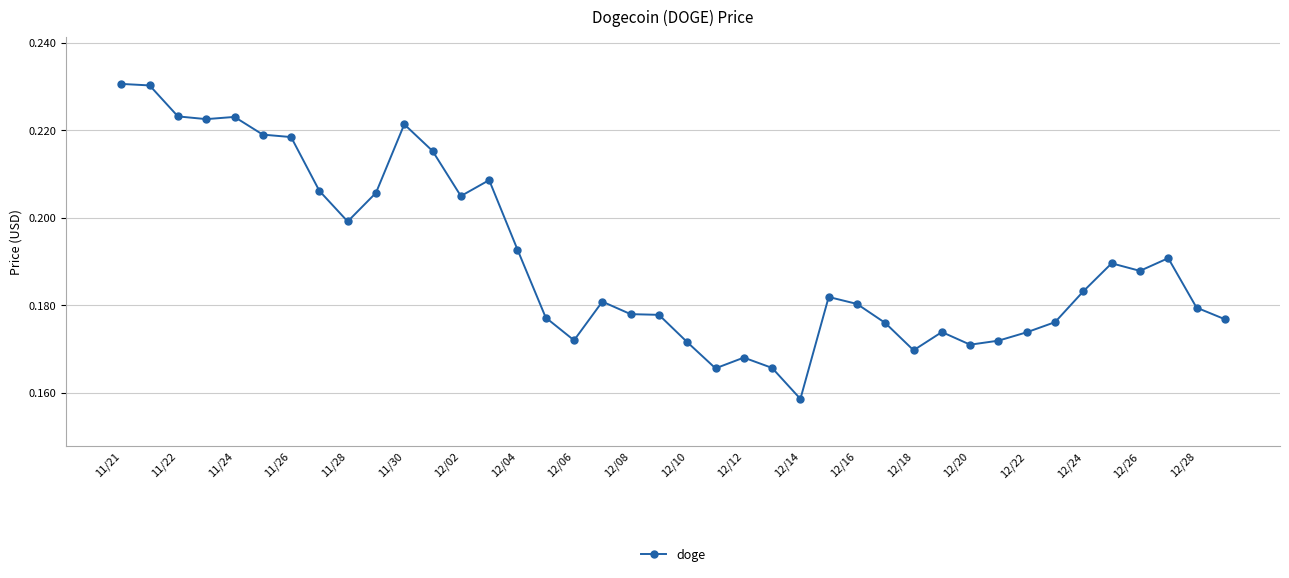

Count the number of categories in the chart.

40